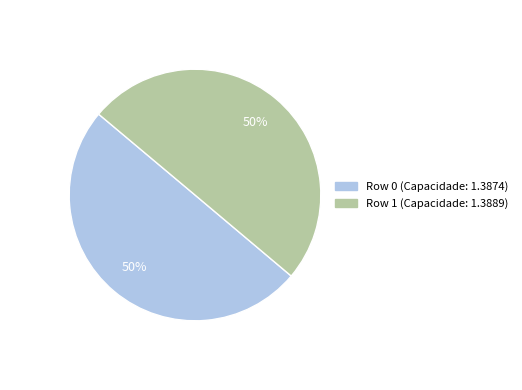

True or false: Row 1 accounts for 64% of the total.

False